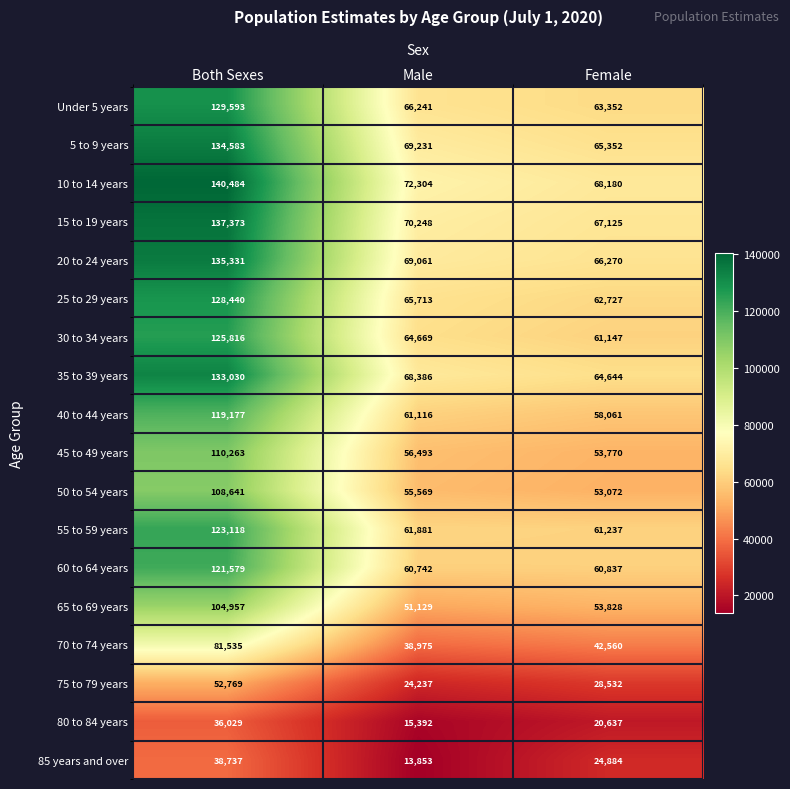

What is the greatest value displayed?

140484